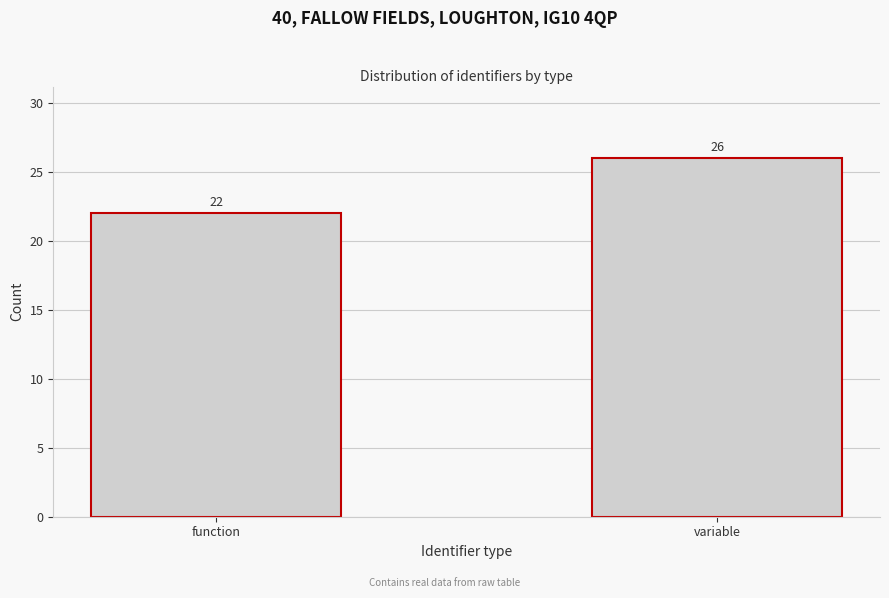

Reading left to right, what are all the values shown in this chart?

22	26